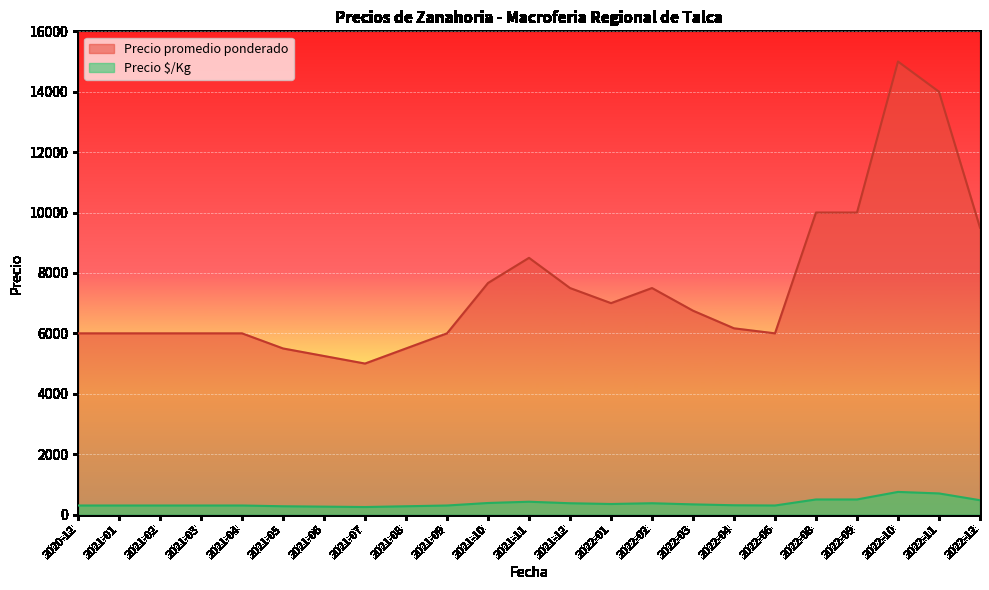

How many lines are shown in the chart?

2